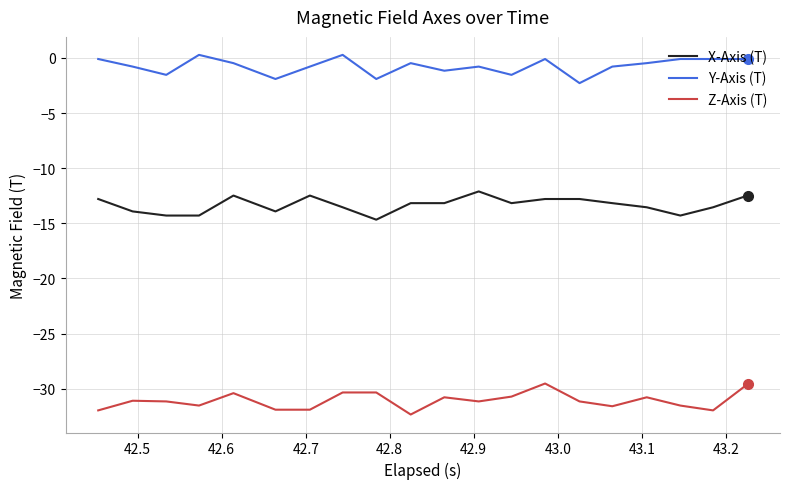

List the series in order of their peak value, lowest first.

Z-Axis (T), X-Axis (T), Y-Axis (T)